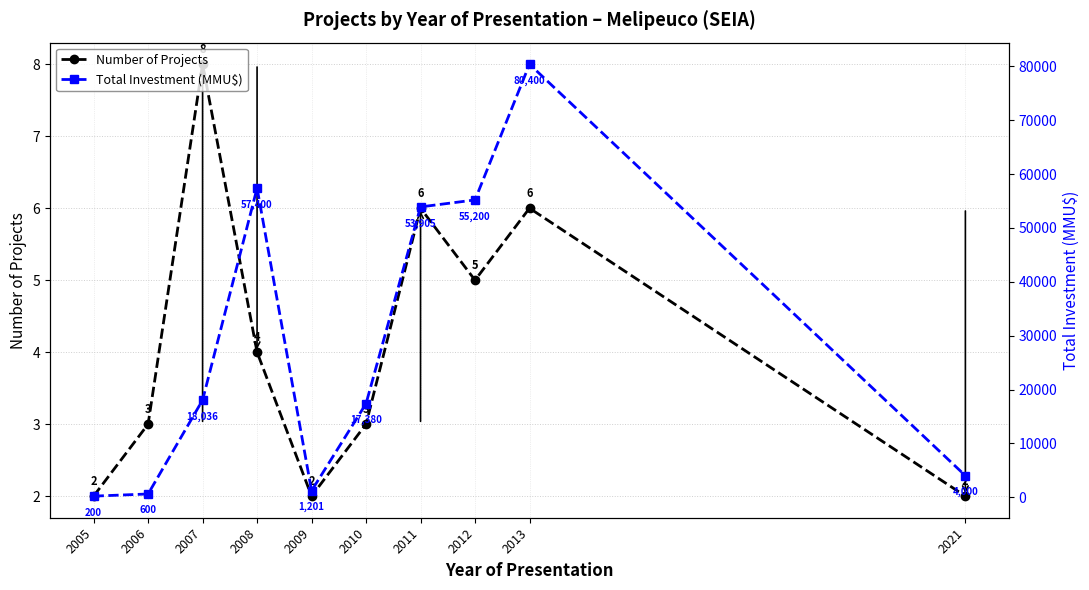

What is the value of the Number of Projects point at the 6th from the left?

3